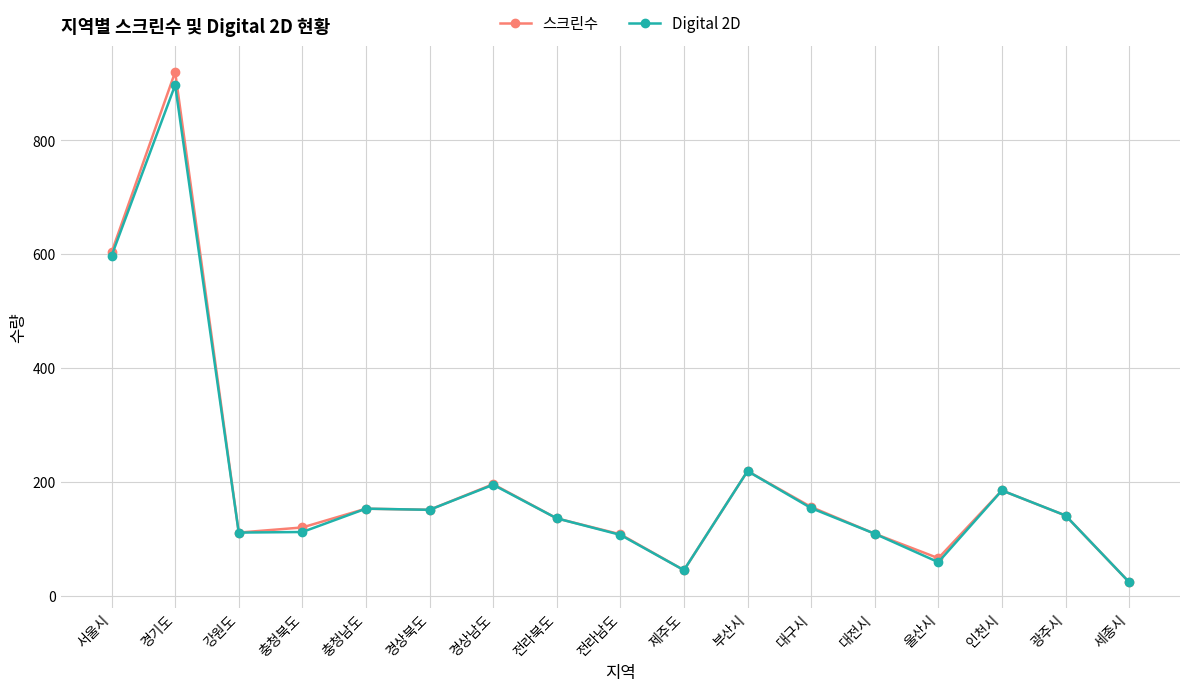

True or false: 스크린수 has more than 1 interior local peaks.

True